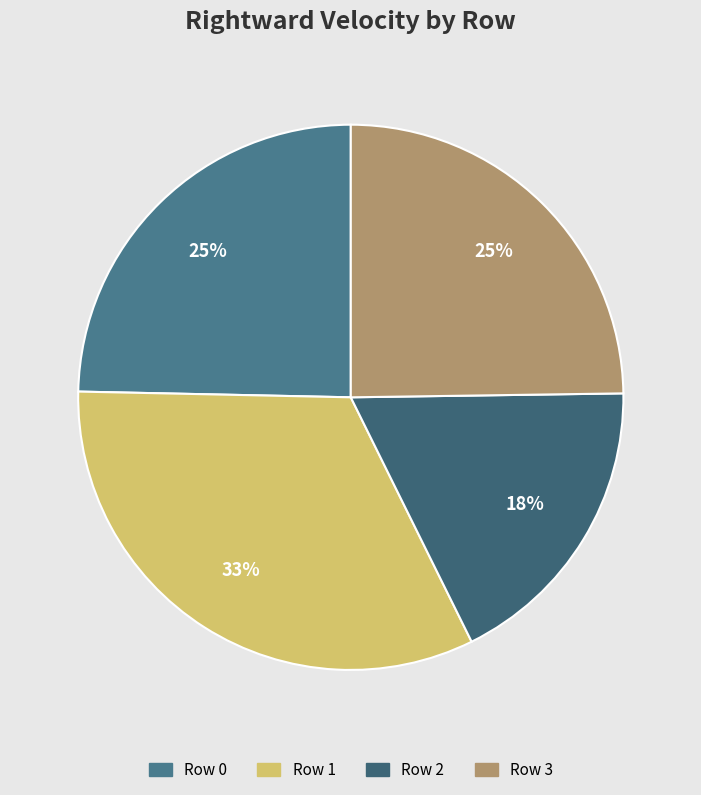

What percentage is NOT represented by Row 2?

82.1%